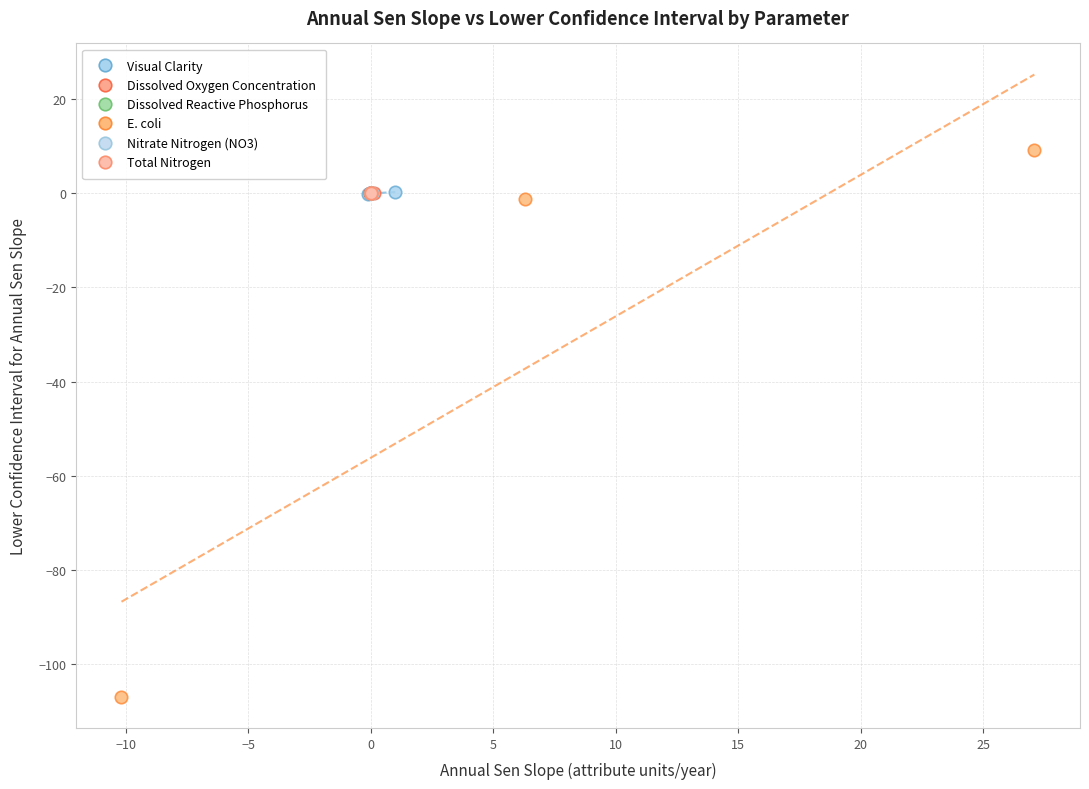

Which series has the widest spread of Y values?

E. coli